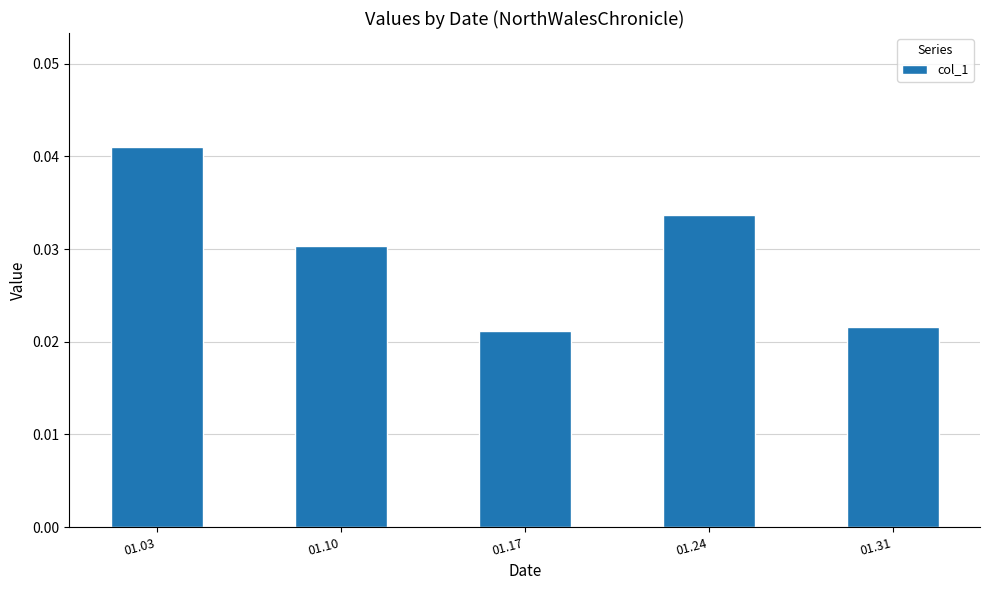

The value at 01.24 is 0.1. True or false?

False